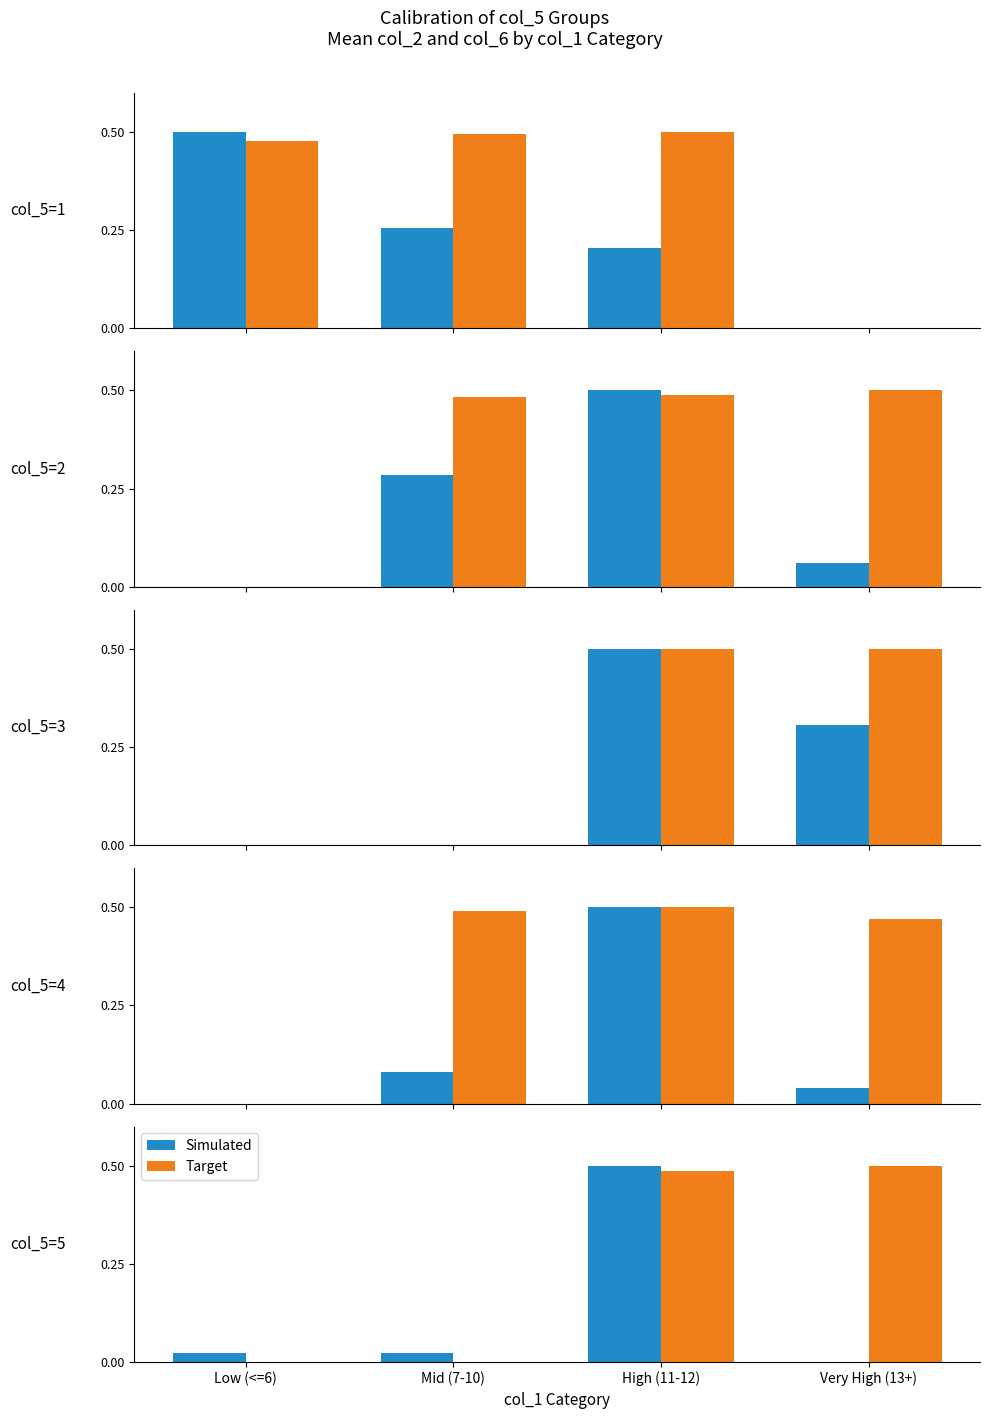

Rank the series by their average value, from lowest to highest.

Simulated, Target